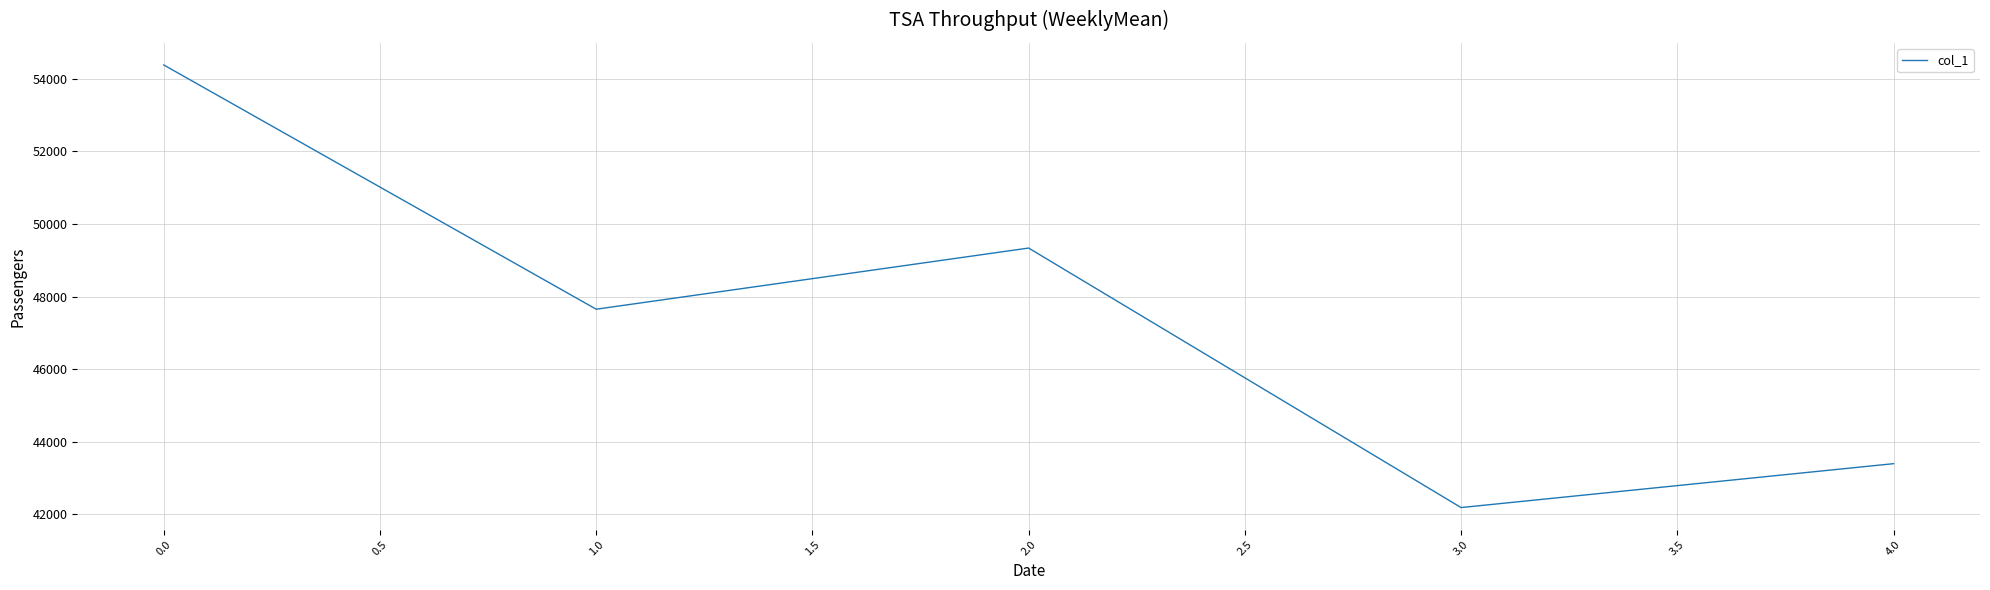

List the labels in order of value, largest first.

0.0, 2.0, 1.0, 4.0, 3.0